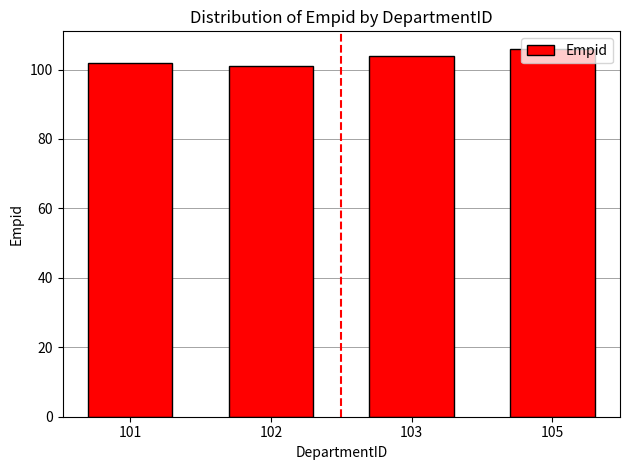

What is the minimum value shown in the chart?

101